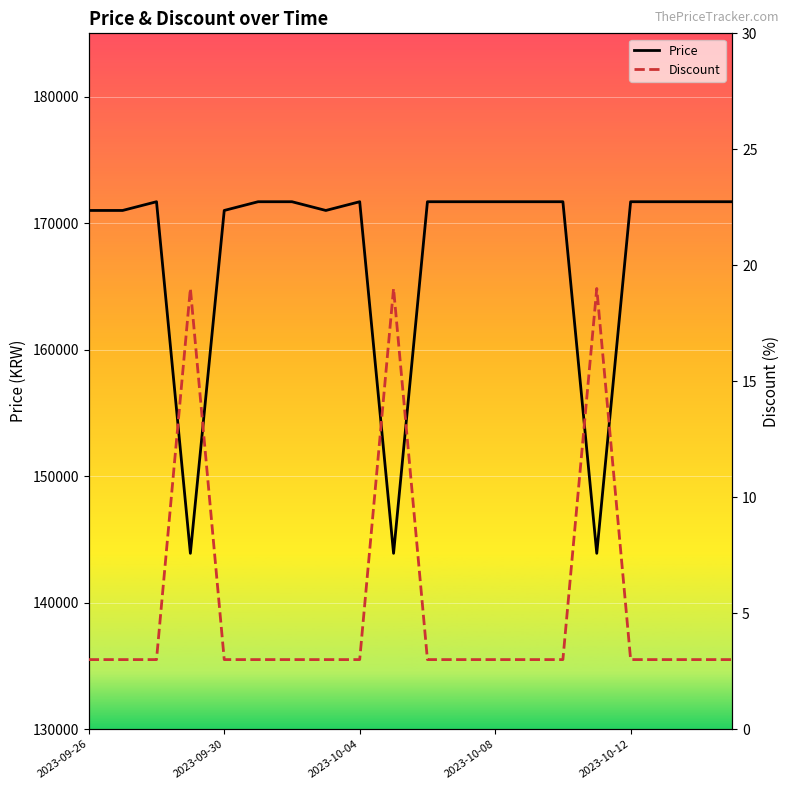

Which series has the largest total across all categories?

Price